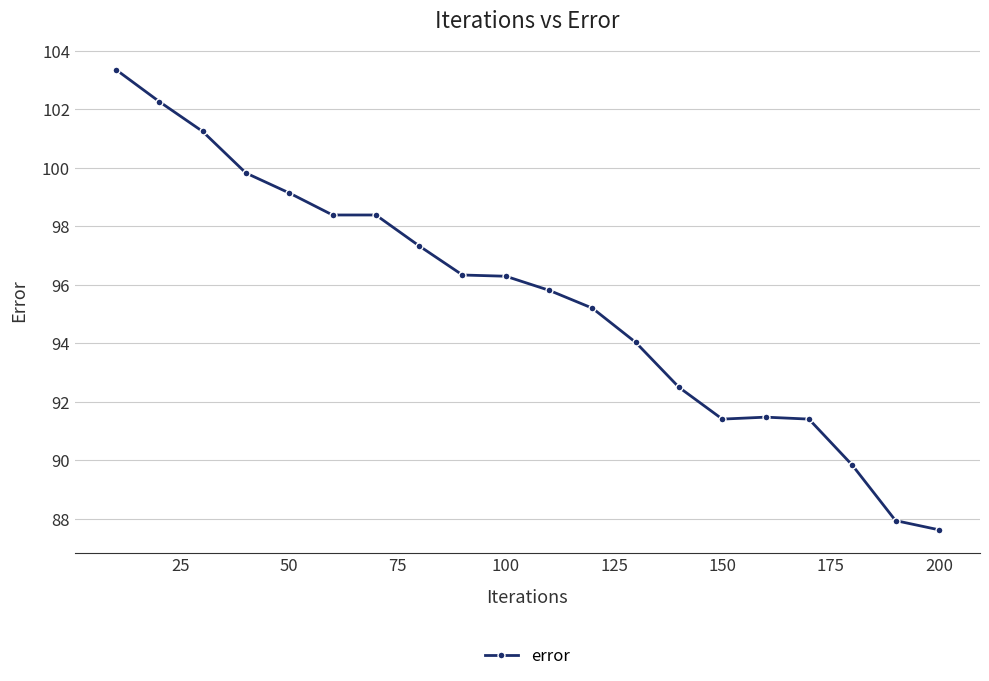

True or false: there are more than 0 points higher than both neighbors.

True